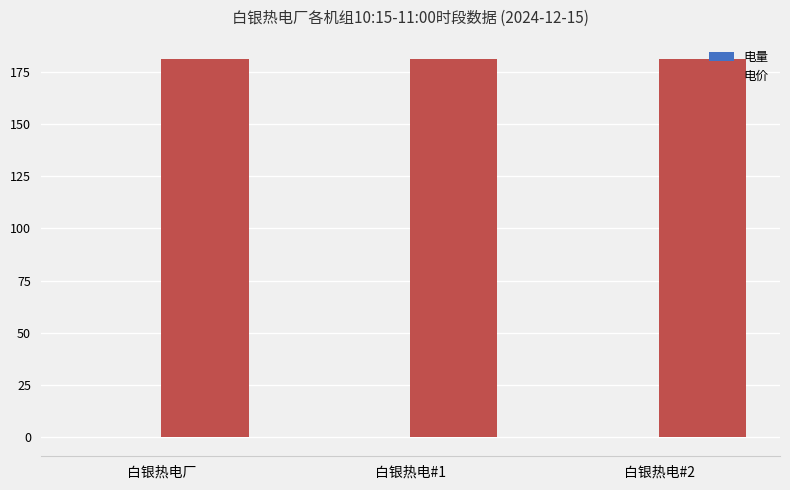

What is the sum of all 电价 values?

544.1